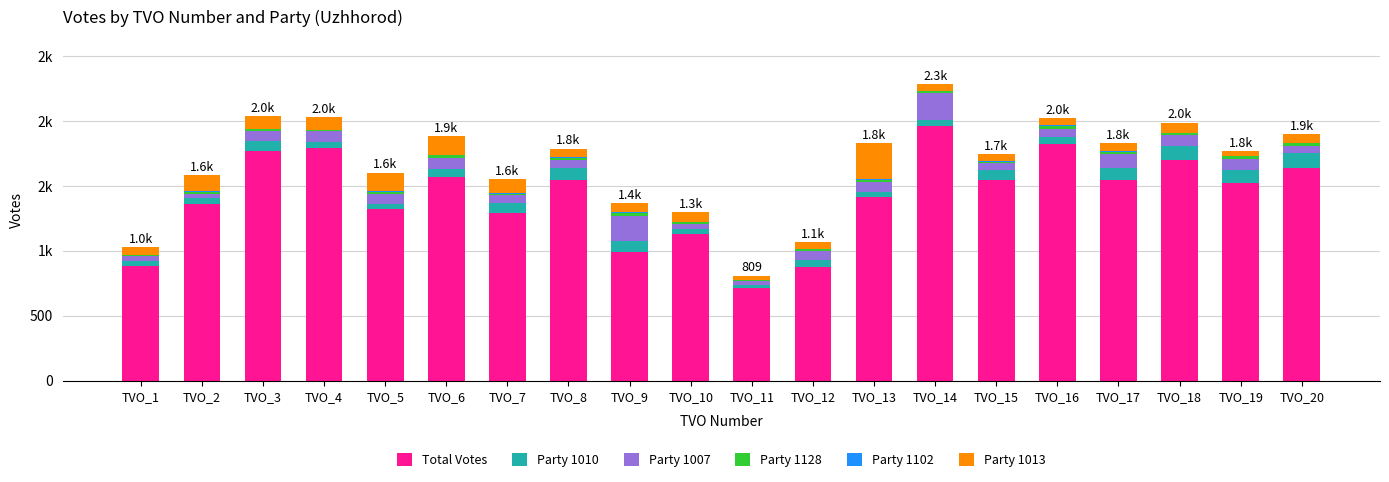

At which label is Party 1128 closest to 17?

TVO_3